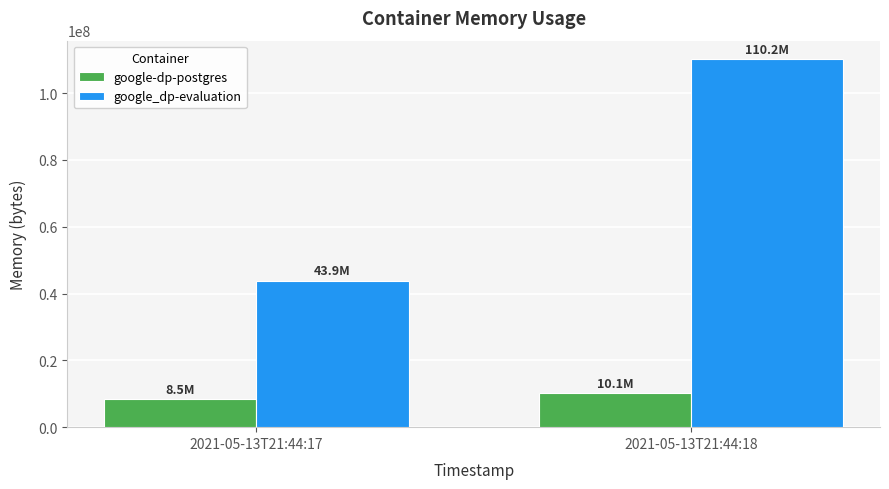

What is the spread (max minus min) of values at 2021-05-13T21:44:18?

100069376